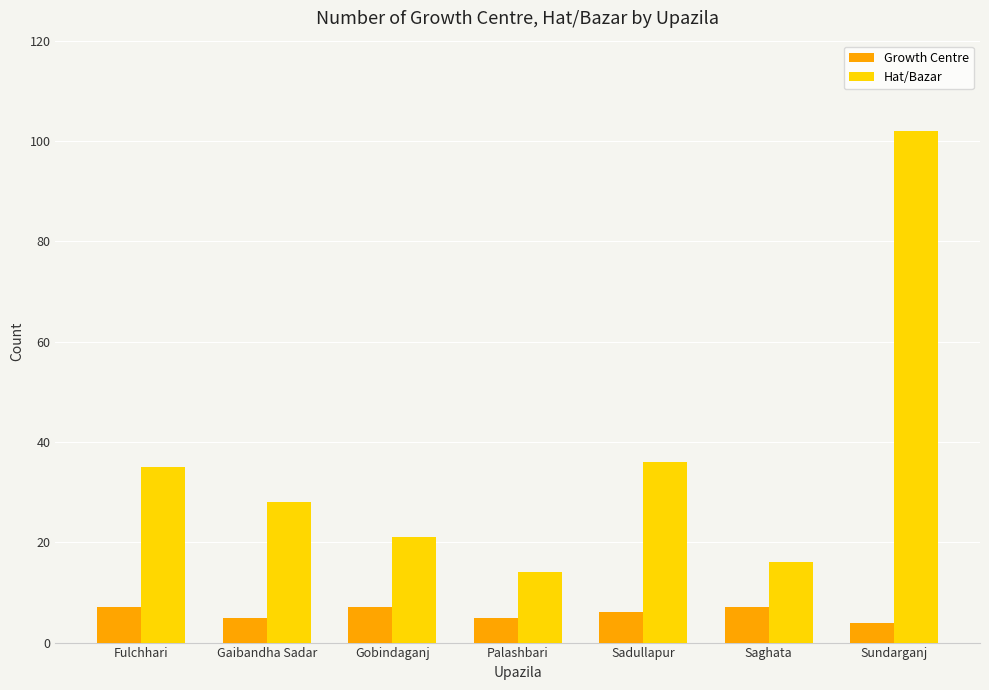

What is the spread (max minus min) of values at Sundarganj?

98